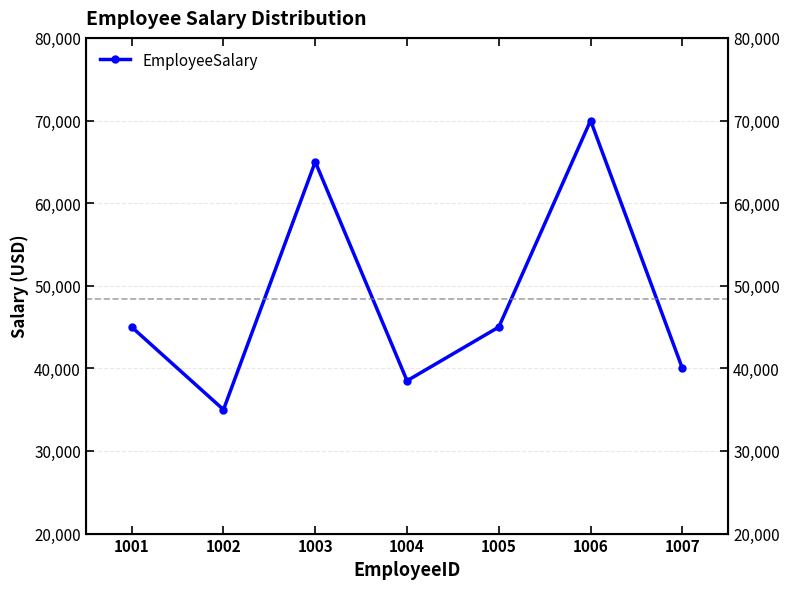

How many values exceed 45000?

2